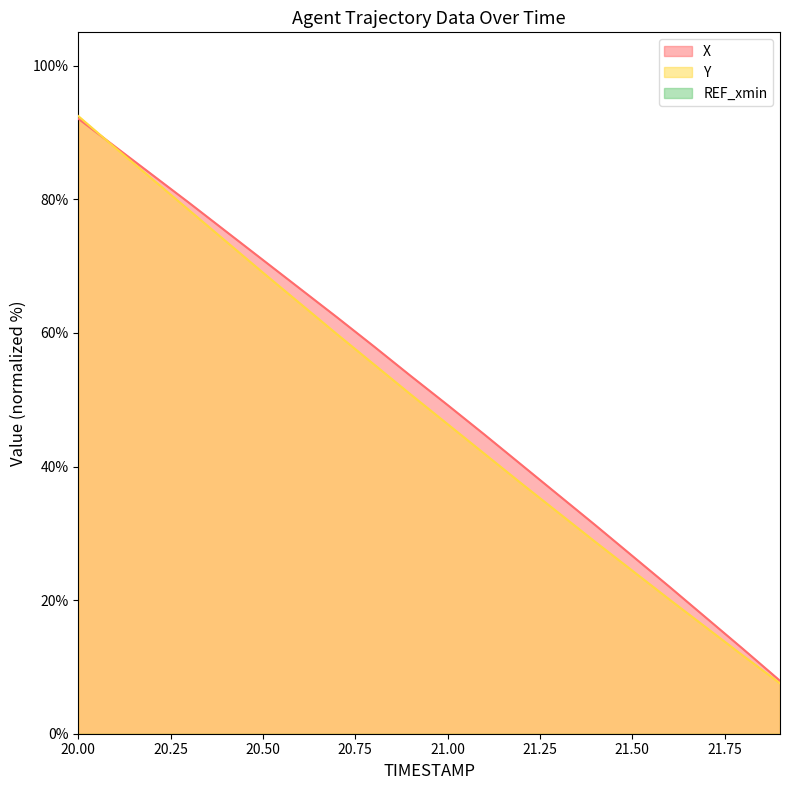

What is the difference between the maximum and minimum values in the X series?

84.2